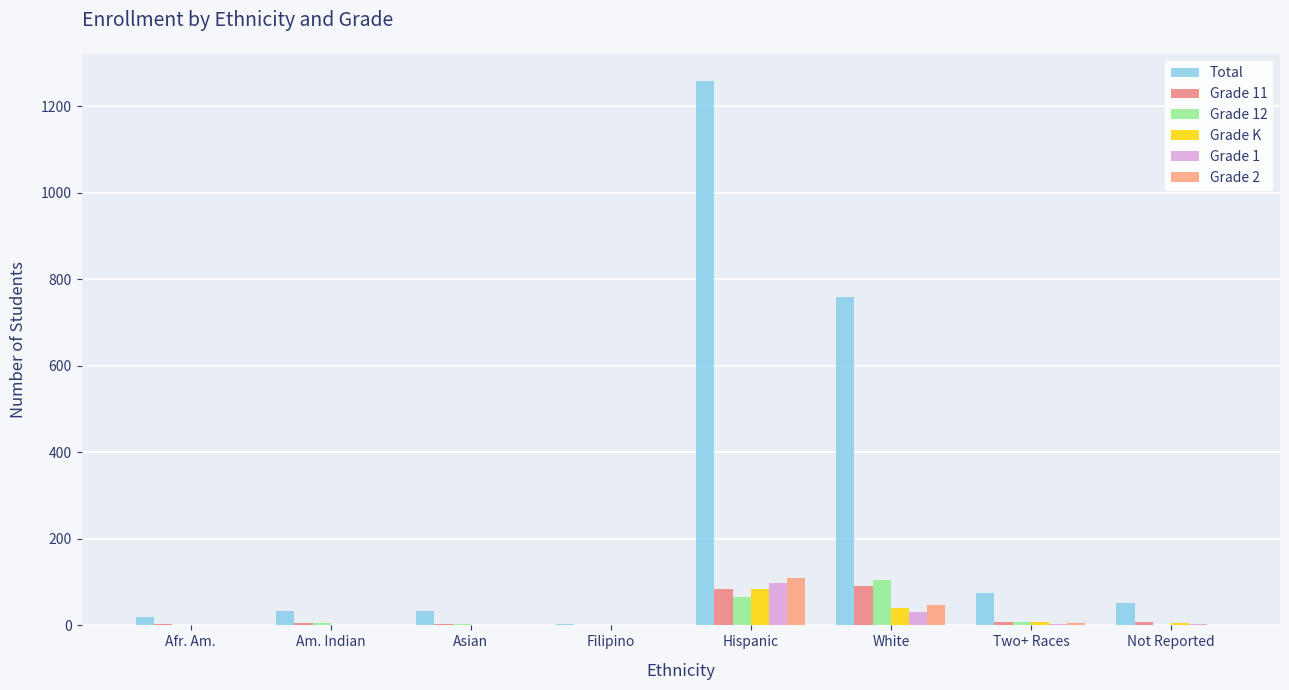

What is the sum of all Grade 2 values?

166